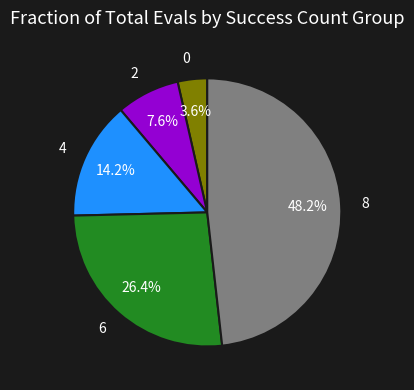

Rank the categories by value from lowest to highest.

0, 2, 4, 6, 8